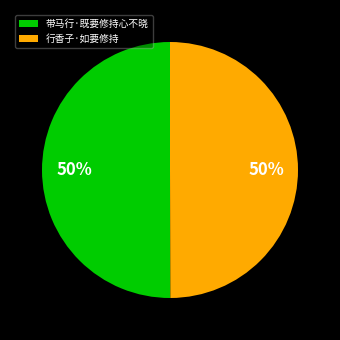

To the nearest percent, what percentage of the pie is 行香子·如要修持?

50%